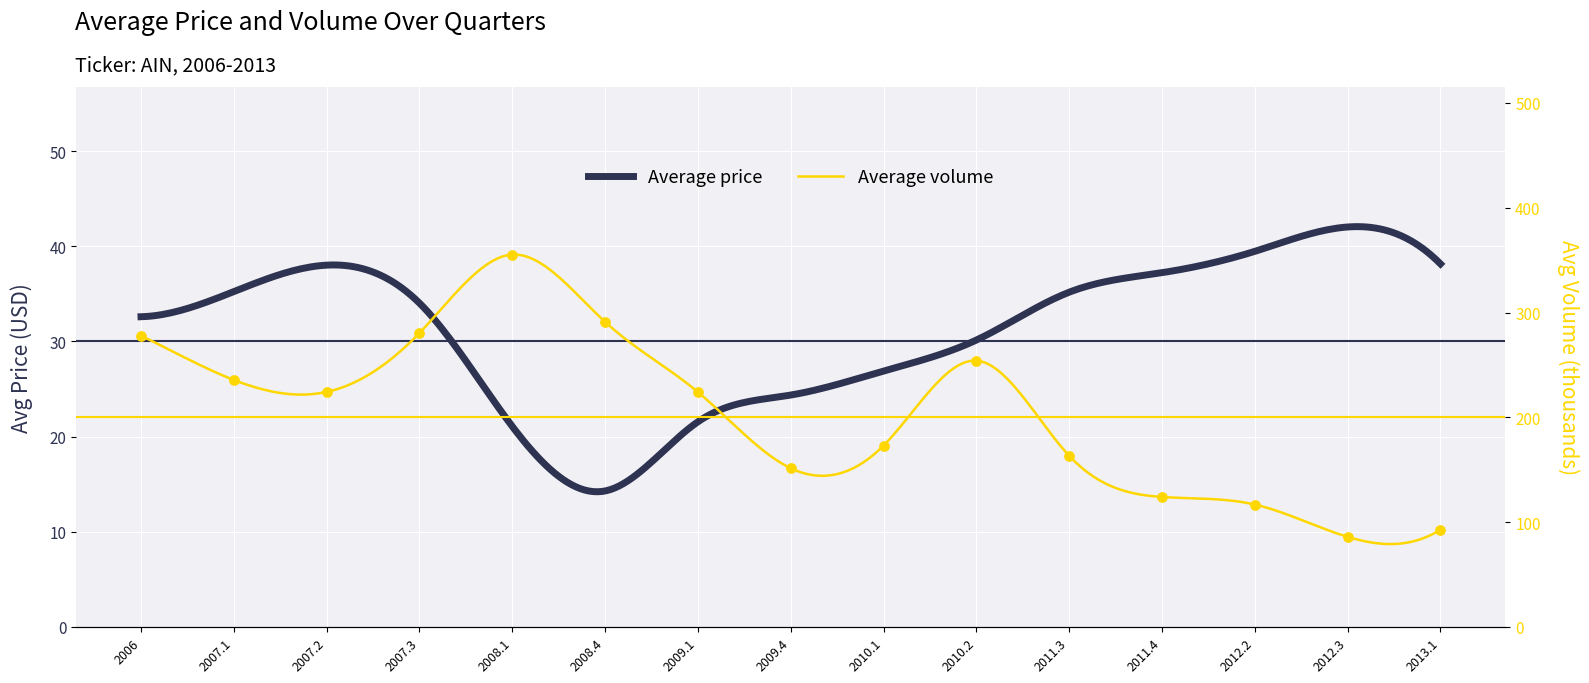

What is the change in value from 2008.4 to 2011.3?

-127.8